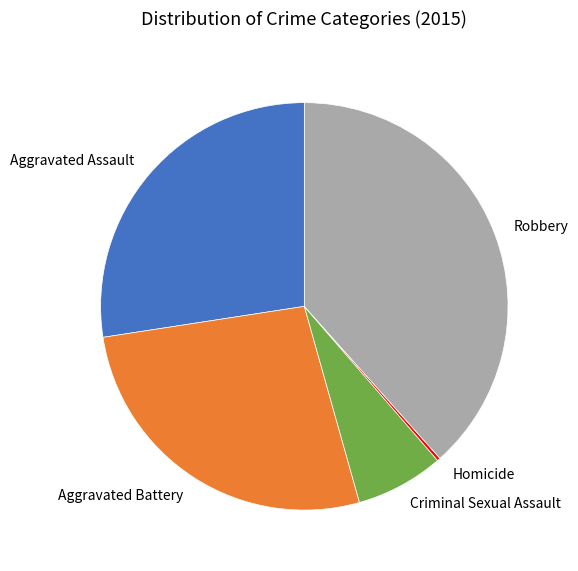

Which slice is the largest?

Robbery